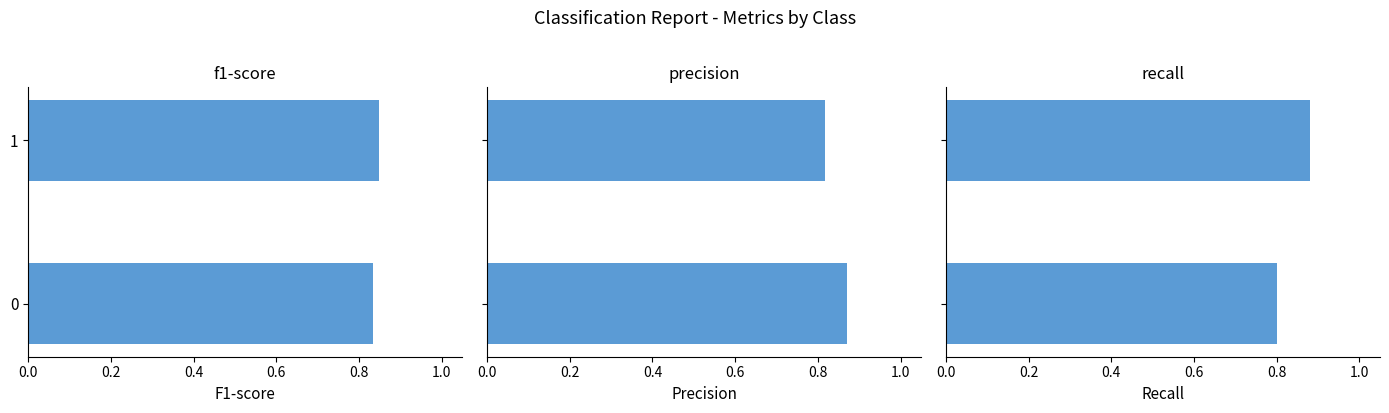

Count the number of data series in this chart.

3